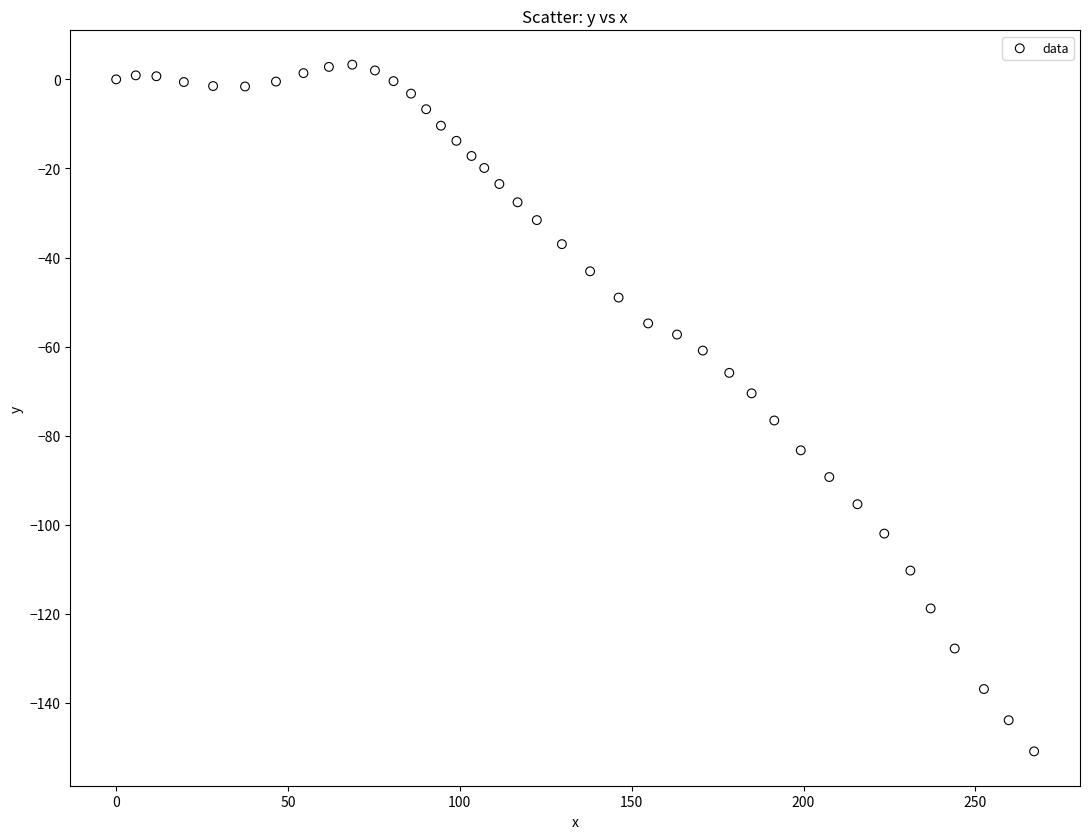

What is the range of X values (max minus min)?

267.1